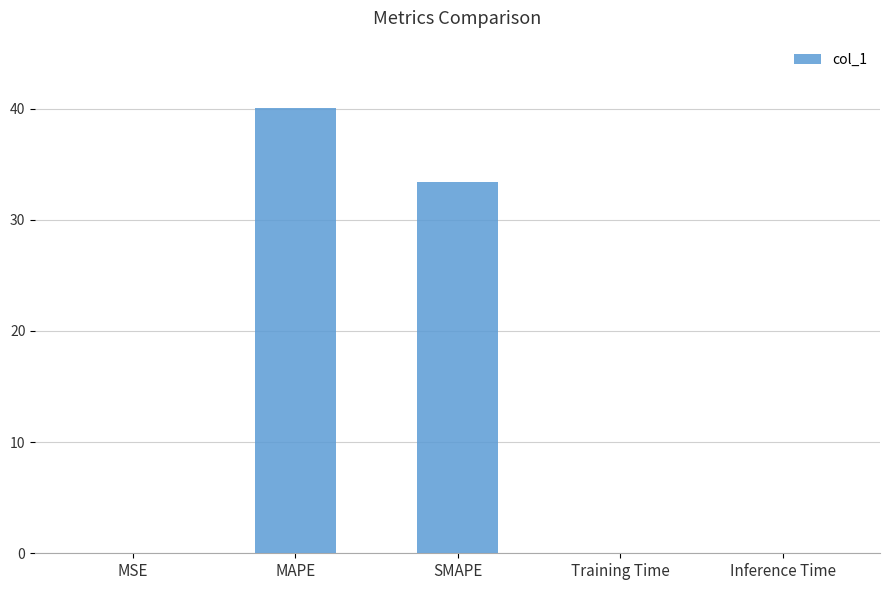

How many data points does each series have?

5